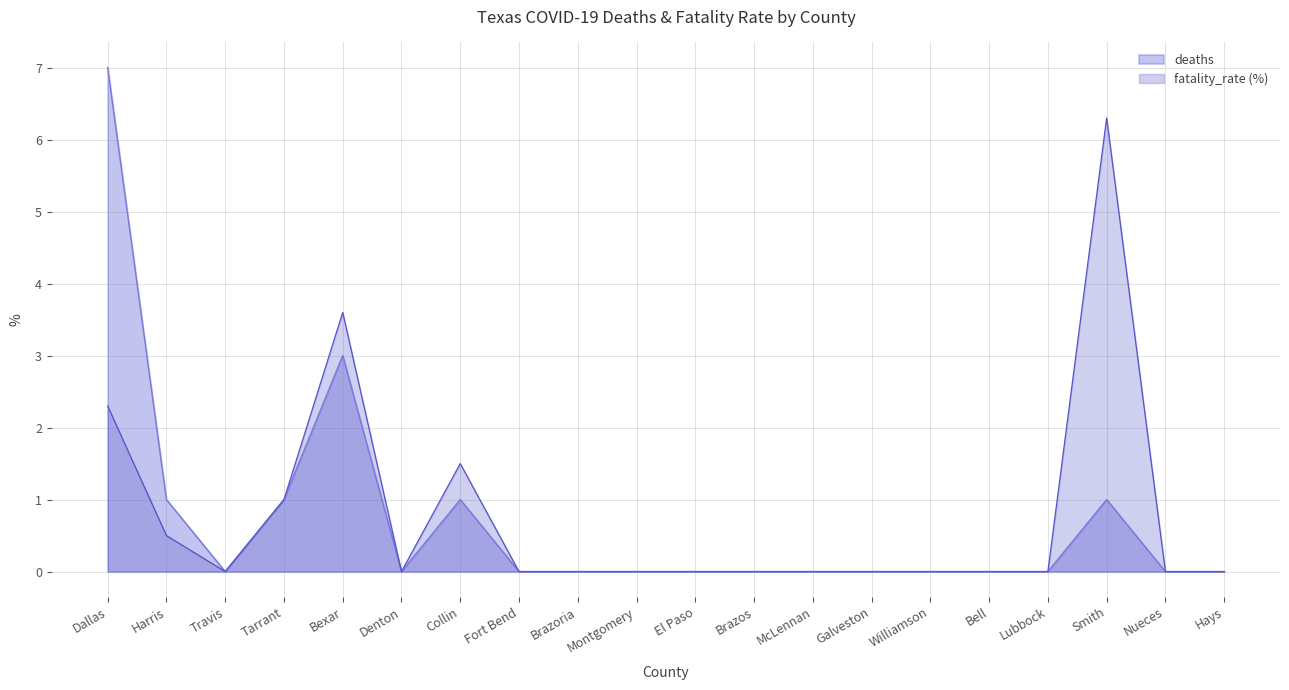

Rank the series by their average value, from highest to lowest.

fatality_rate (%), deaths